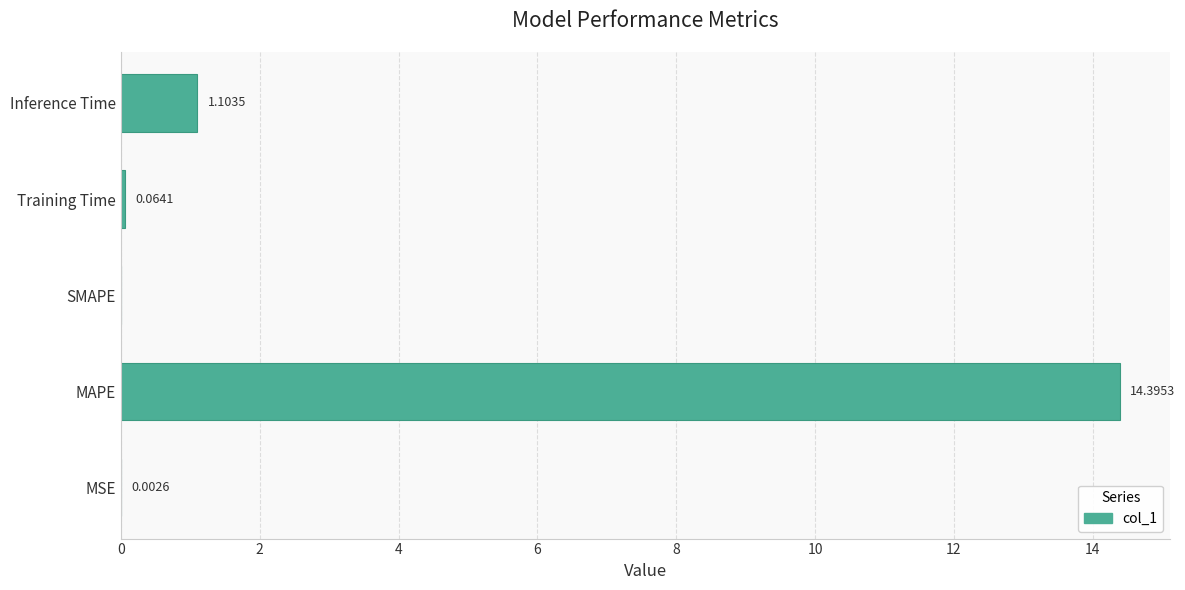

Where is the data nearest to the value 7?

Inference Time